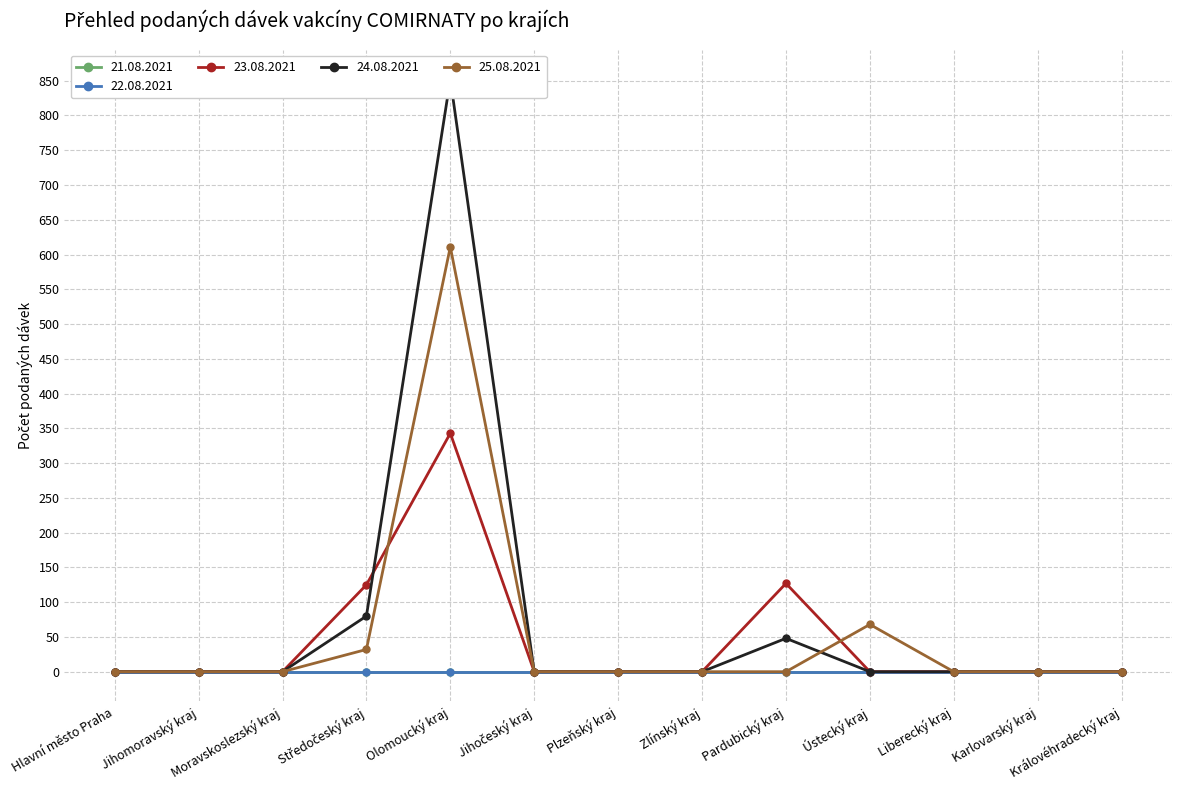

What position from the left is Moravskoslezský kraj?

3